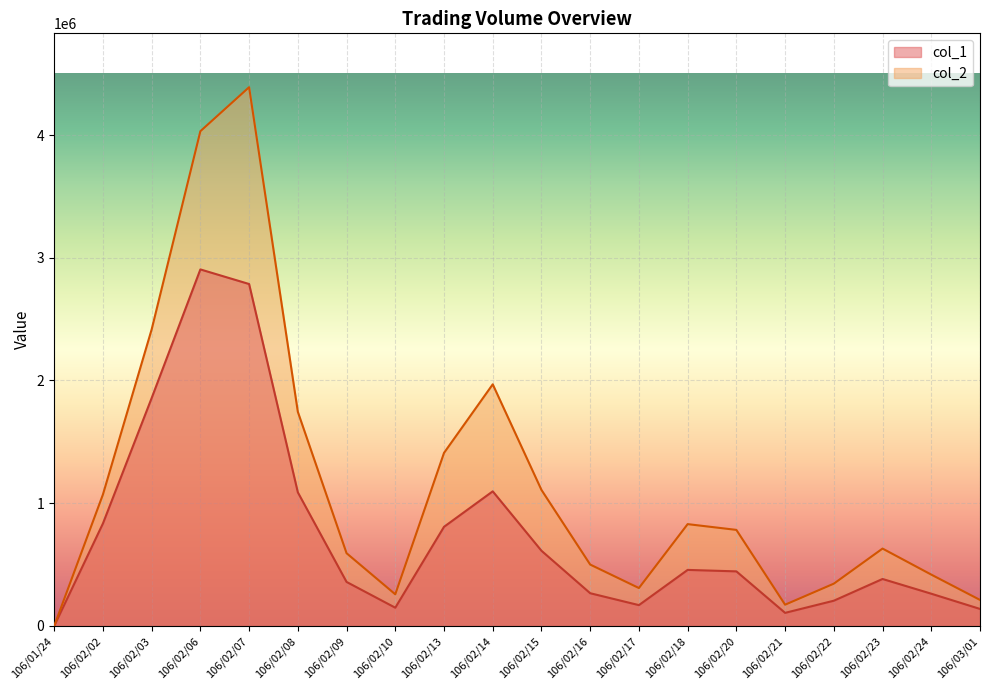

Reading left to right, transcribe all the data shown in this chart.

col_1: 106/01/24=0	106/02/02=835000	106/02/03=1857000	106/02/06=2905000	106/02/07=2786000	106/02/08=1089000	106/02/09=359000	106/02/10=149000	106/02/13=808000	106/02/14=1097000	106/02/15=613000	106/02/16=267000	106/02/17=170000	106/02/18=457000	106/02/20=445000	106/02/21=107000	106/02/22=206000	106/02/23=383000	106/02/24=263000	106/03/01=139000
col_2: 106/01/24=0	106/02/02=1071200	106/02/03=2416080	106/02/06=4030940	106/02/07=4389320	106/02/08=1744900	106/02/09=593010	106/02/10=258140	106/02/13=1410240	106/02/14=1968880	106/02/15=1108460	106/02/16=500520	106/02/17=309190	106/02/18=829910	106/02/20=782930	106/02/21=173460	106/02/22=344900	106/02/23=630700	106/02/24=418620	106/03/01=212440